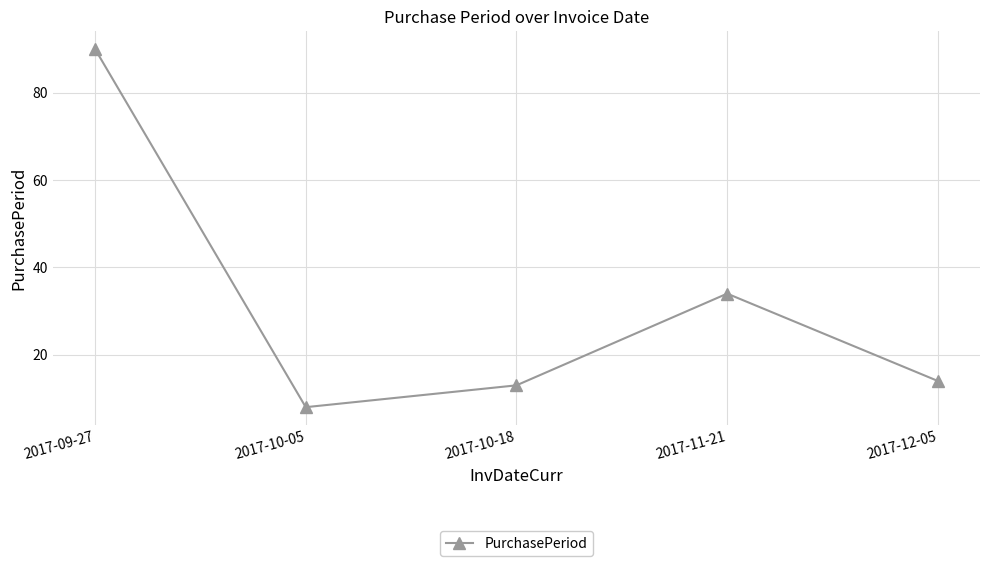

Where is the data nearest to the value 49?

2017-11-21